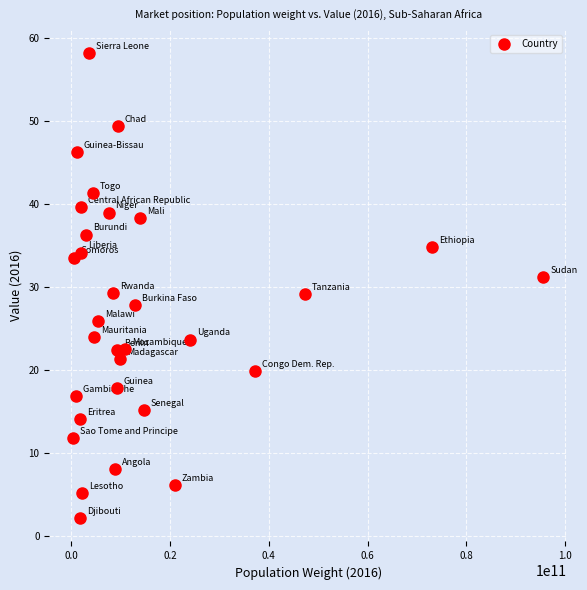

What is the range of Y values (max minus min)?

56.0